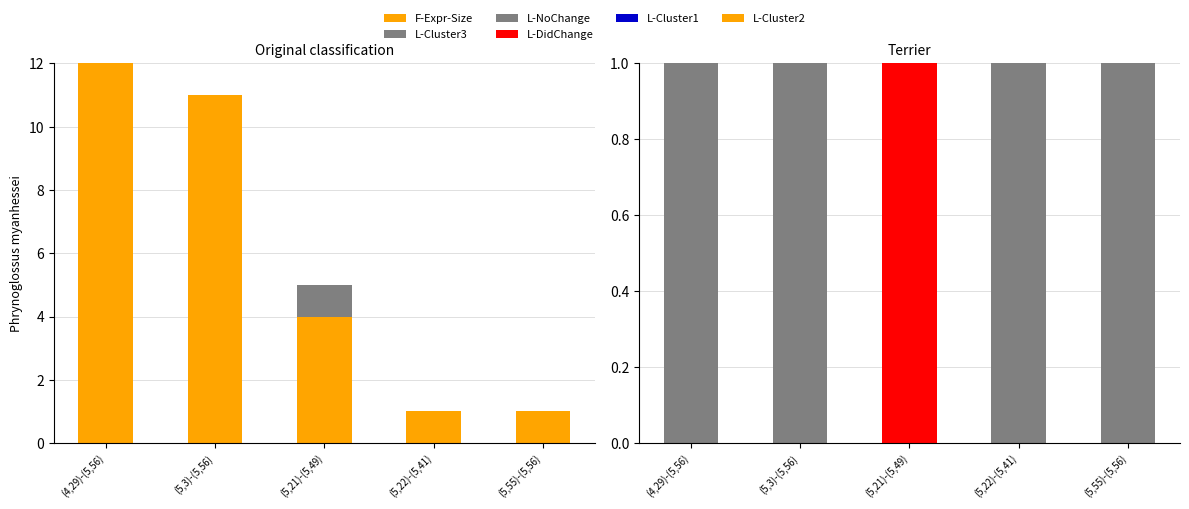

What are all the series names shown in the legend?

F-Expr-Size, L-Cluster3, L-NoChange, L-DidChange, L-Cluster1, L-Cluster2